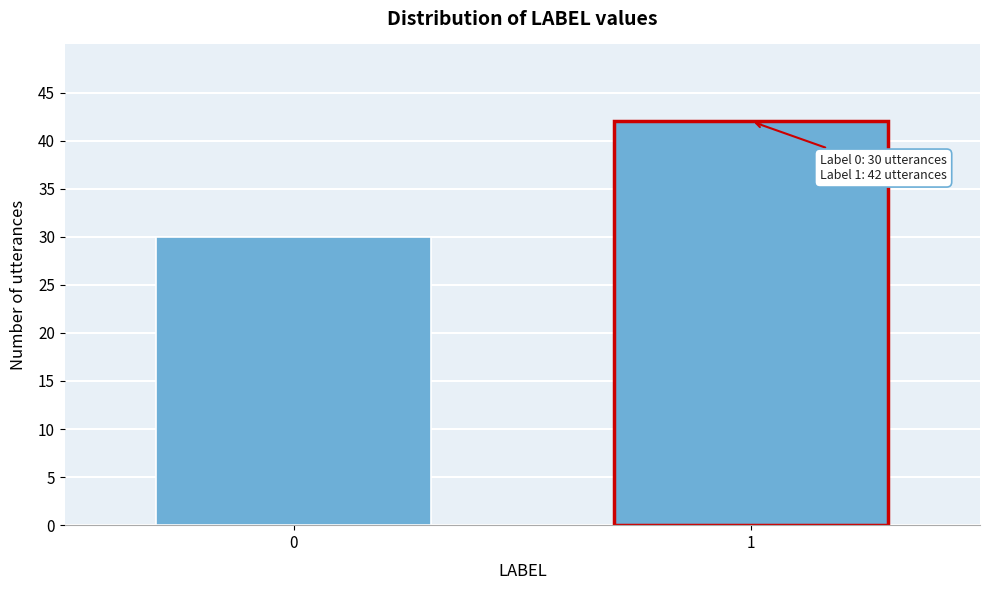

Reading left to right, what are all the values shown in this chart?

30	42